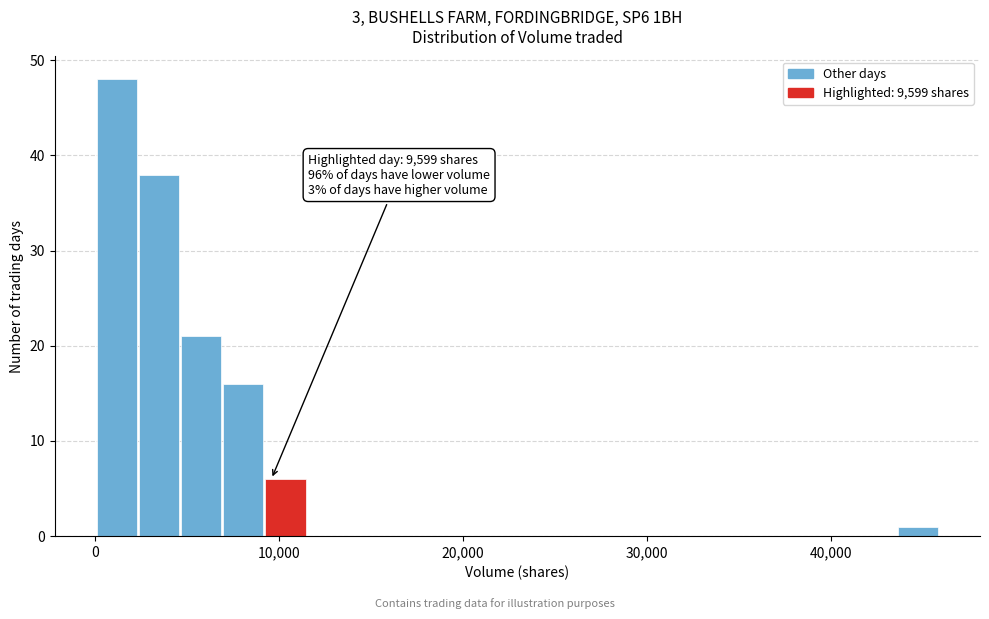

Around what value on the x-axis is the tallest bar? Give the approximate position of its centre, as read against the axis.

1000